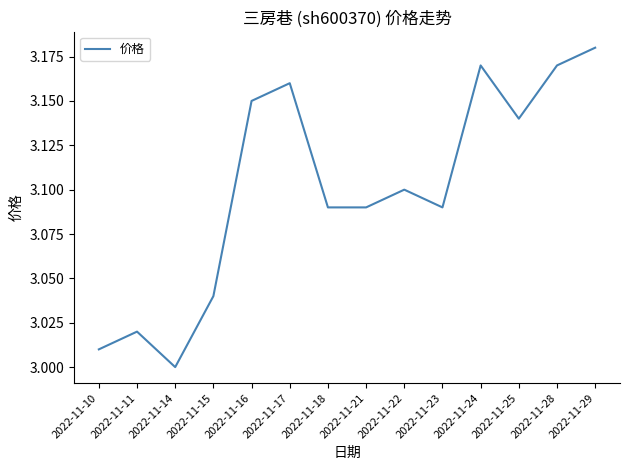

At which category does the chart reach its minimum across all series?

2022-11-14